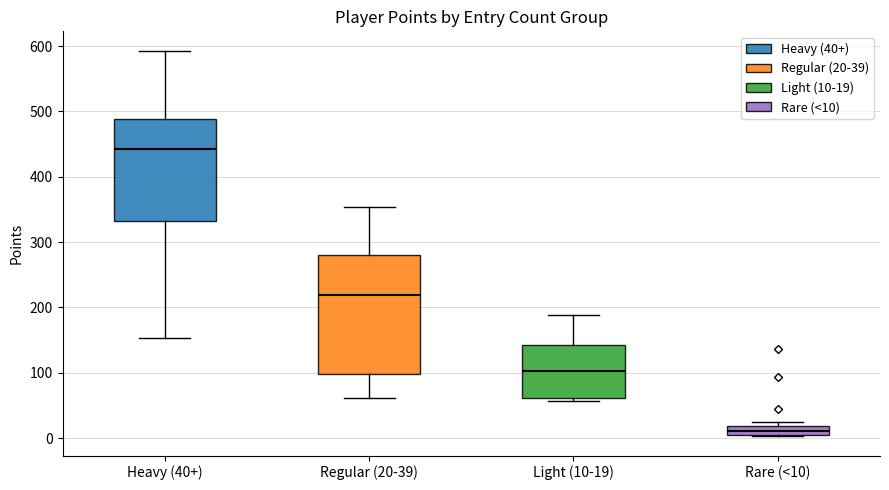

Which box is the tallest, from its lower edge to its upper edge?

Regular (20-39)